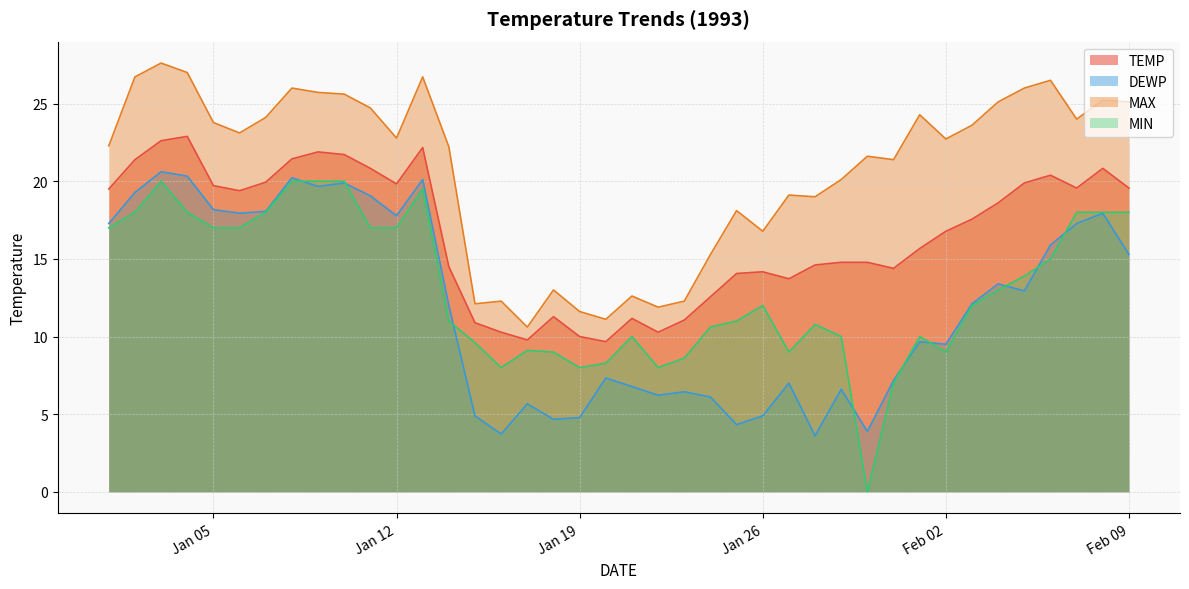

What value does the MAX series have at 1993-01-27?

19.1